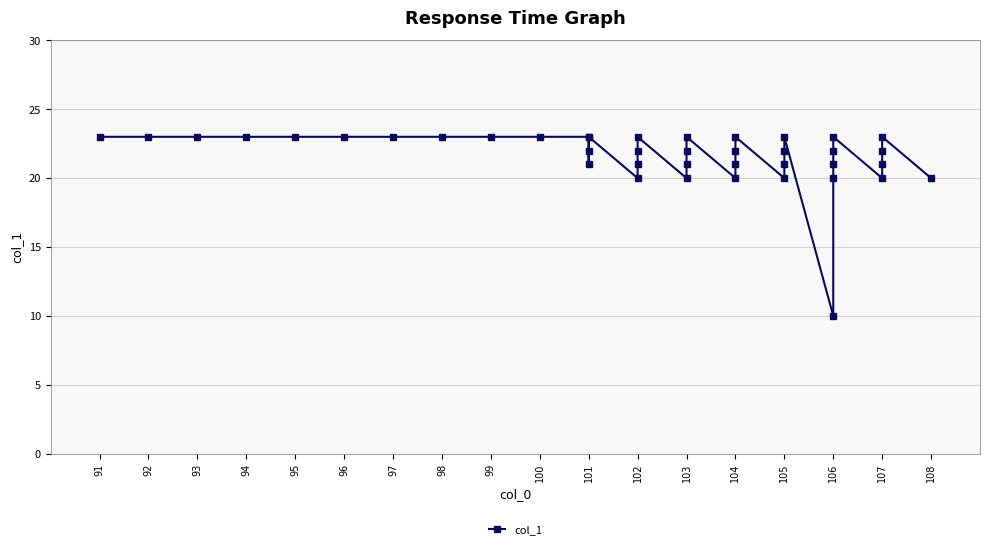

What is the sum of all values?

865